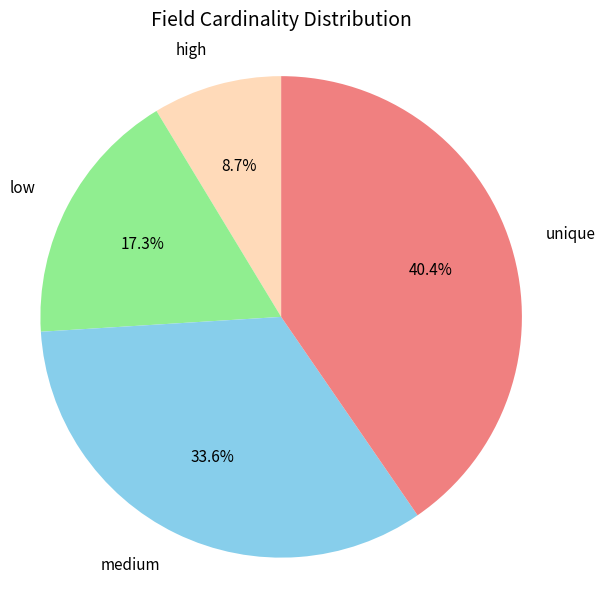

To the nearest percent, what is the difference between the largest and smallest slice percentages?

32%